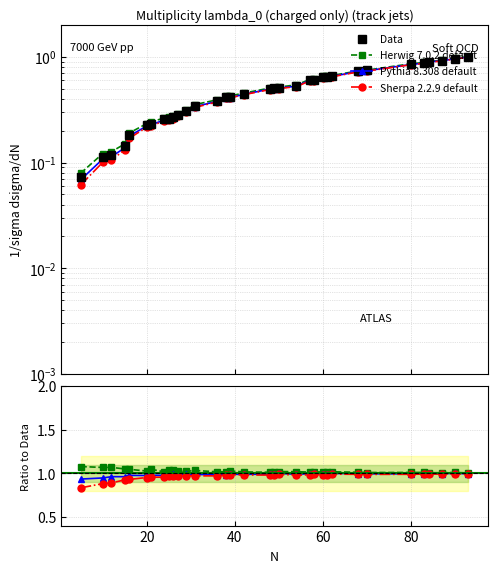

True or false: Pythia 8.308 default and Data cross at least once.

True